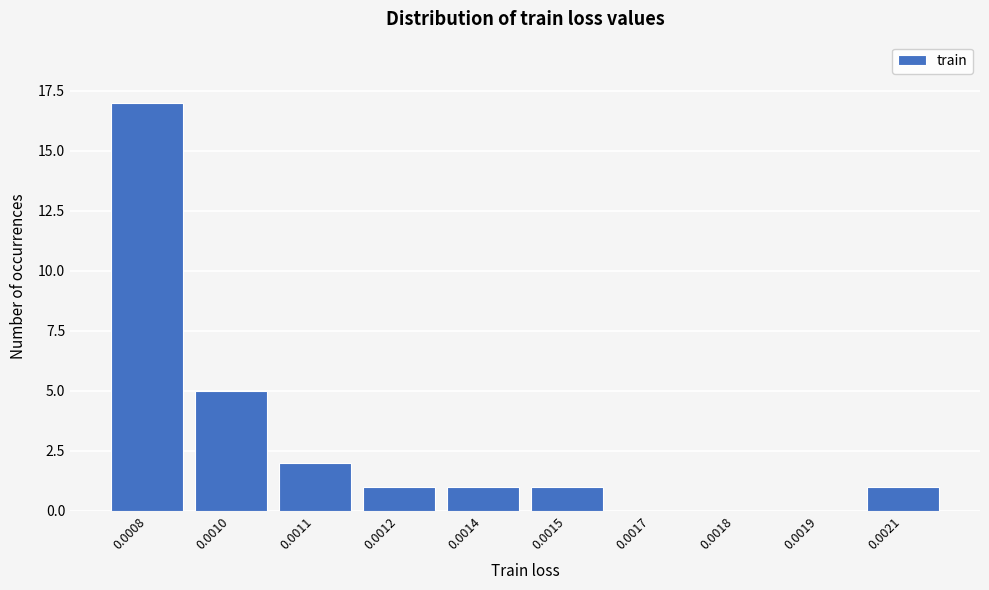

Reading right to left, transcribe all the data shown in this chart.

0.0021=1	0.0019=0	0.0018=0	0.0017=0	0.0015=1	0.0014=1	0.0012=1	0.0011=2	0.0010=5	0.0008=17